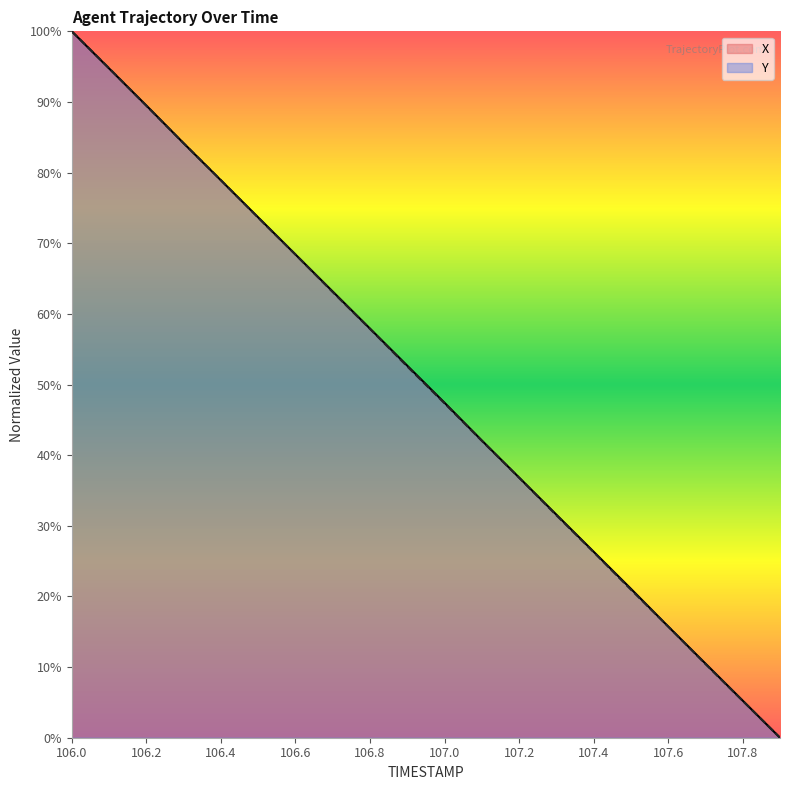

At which category is the sum across all series the highest?

106.0